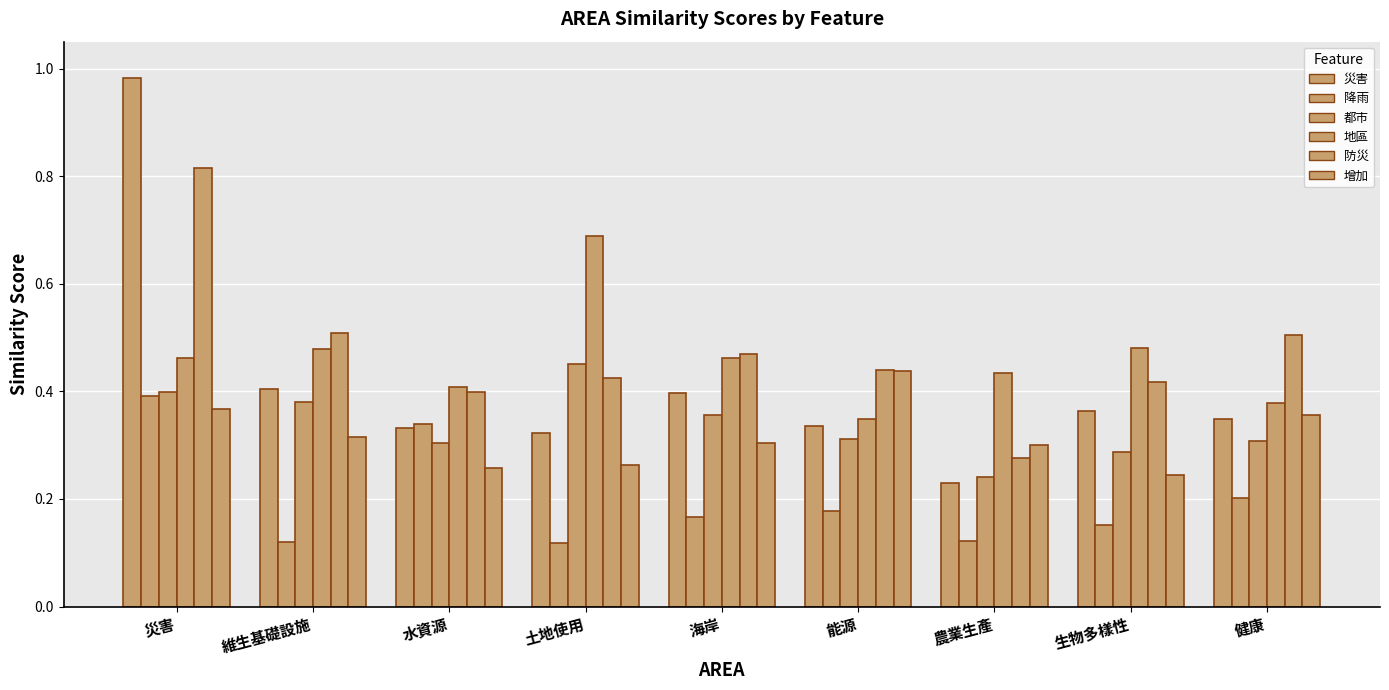

Reading right to left, transcribe all the data shown in this chart.

災害: 0.3	0.4	0.2	0.3	0.4	0.3	0.3	0.4	1.0
降雨: 0.2	0.2	0.1	0.2	0.2	0.1	0.3	0.1	0.4
都市: 0.3	0.3	0.2	0.3	0.4	0.5	0.3	0.4	0.4
地區: 0.4	0.5	0.4	0.3	0.5	0.7	0.4	0.5	0.5
防災: 0.5	0.4	0.3	0.4	0.5	0.4	0.4	0.5	0.8
增加: 0.4	0.2	0.3	0.4	0.3	0.3	0.3	0.3	0.4